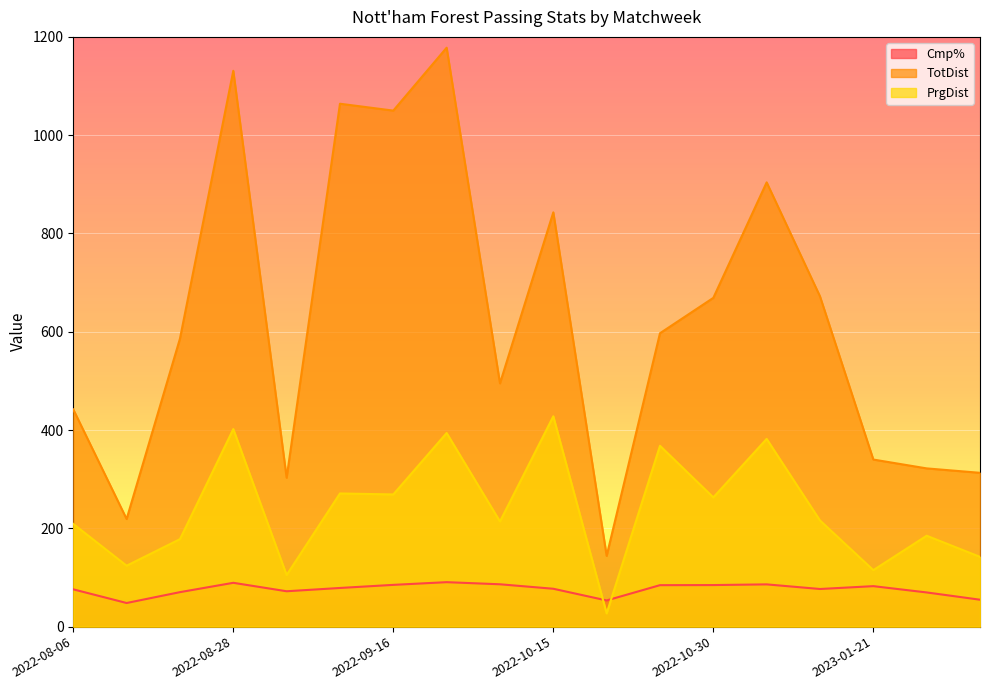

What is the difference between the maximum and second lowest values in the PrgDist series?

323.0